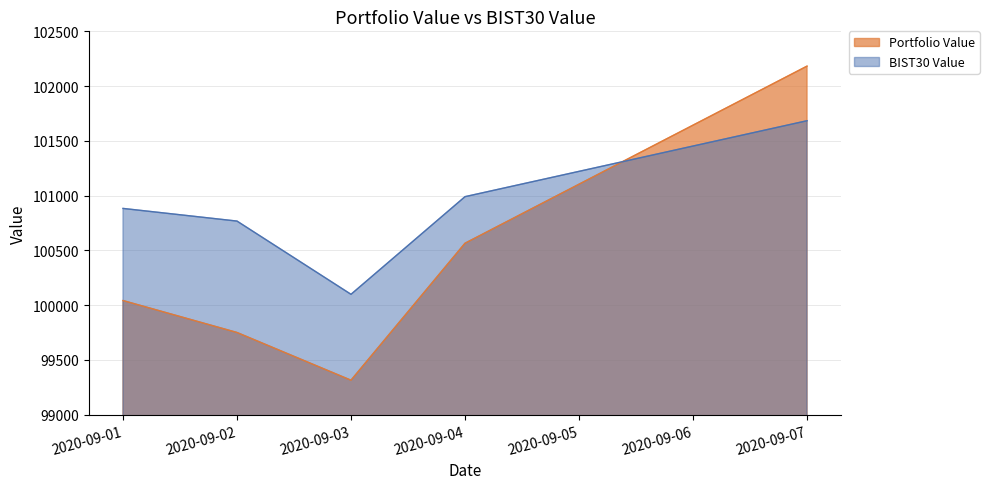

How many intersections are there between Portfolio Value and BIST30 Value?

1